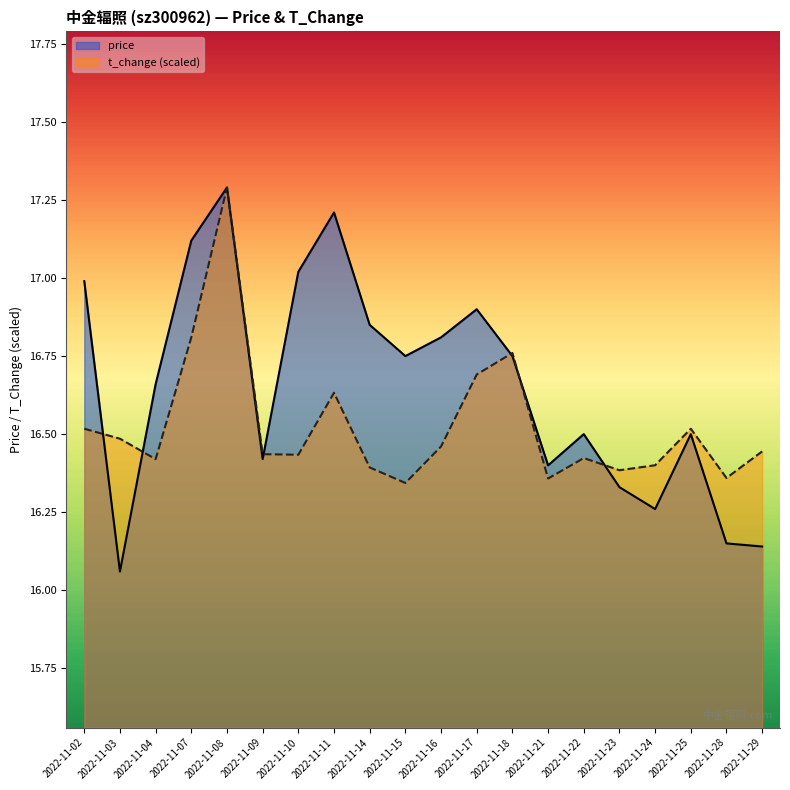

Reading left to right, what are all the values shown in this chart?

price: 2022-11-02=17.0	2022-11-03=16.1	2022-11-04=16.7	2022-11-07=17.1	2022-11-08=17.3	2022-11-09=16.4	2022-11-10=17.0	2022-11-11=17.2	2022-11-14=16.9	2022-11-15=16.8	2022-11-16=16.8	2022-11-17=16.9	2022-11-18=16.8	2022-11-21=16.4	2022-11-22=16.5	2022-11-23=16.3	2022-11-24=16.3	2022-11-25=16.5	2022-11-28=16.1	2022-11-29=16.1
t_change: 2022-11-02=16.5	2022-11-03=16.5	2022-11-04=16.4	2022-11-07=16.8	2022-11-08=17.3	2022-11-09=16.4	2022-11-10=16.4	2022-11-11=16.6	2022-11-14=16.4	2022-11-15=16.3	2022-11-16=16.5	2022-11-17=16.7	2022-11-18=16.8	2022-11-21=16.4	2022-11-22=16.4	2022-11-23=16.4	2022-11-24=16.4	2022-11-25=16.5	2022-11-28=16.4	2022-11-29=16.4